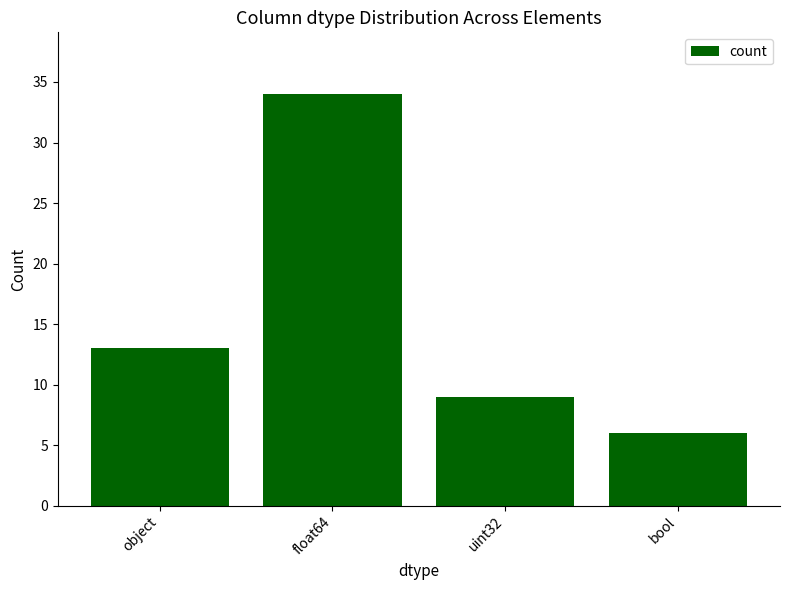

Rank the categories by value from lowest to highest.

bool, uint32, object, float64